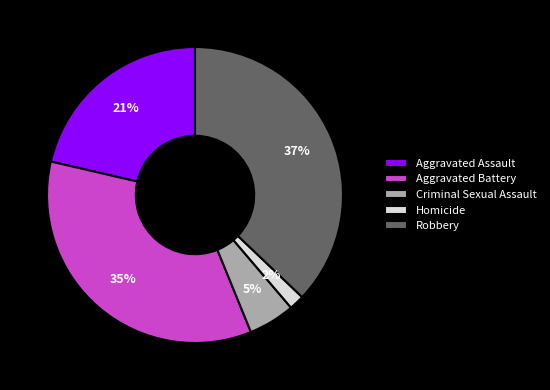

What is the largest slice in the pie chart?

Robbery